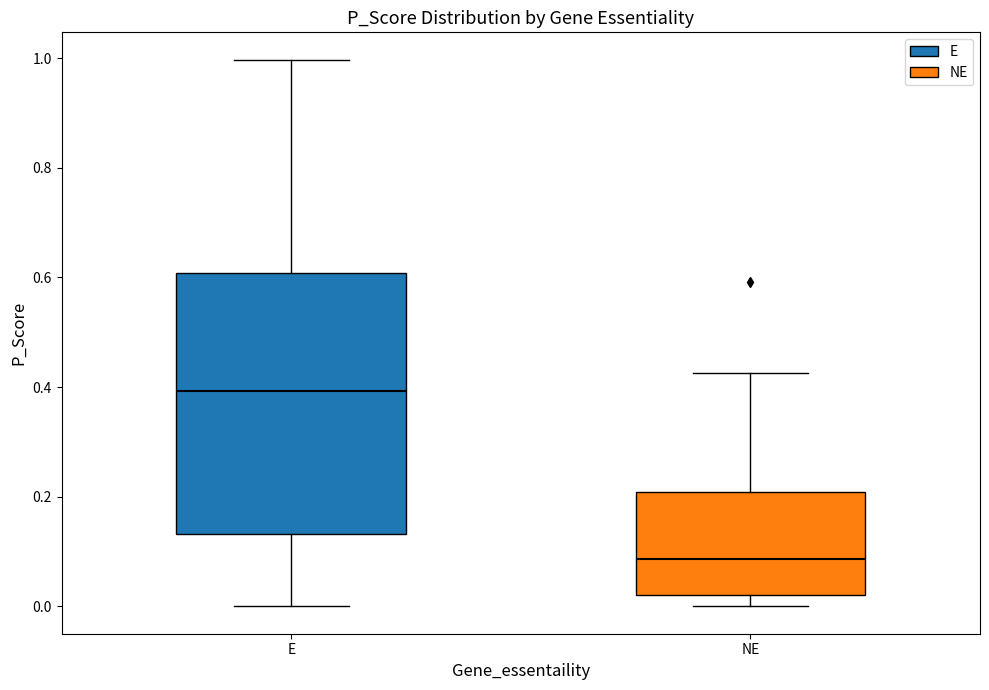

Where is the upper edge of the box for NE on the y-axis? The values are not printed on the chart, so give them approximately, as read against the axis.

0.20